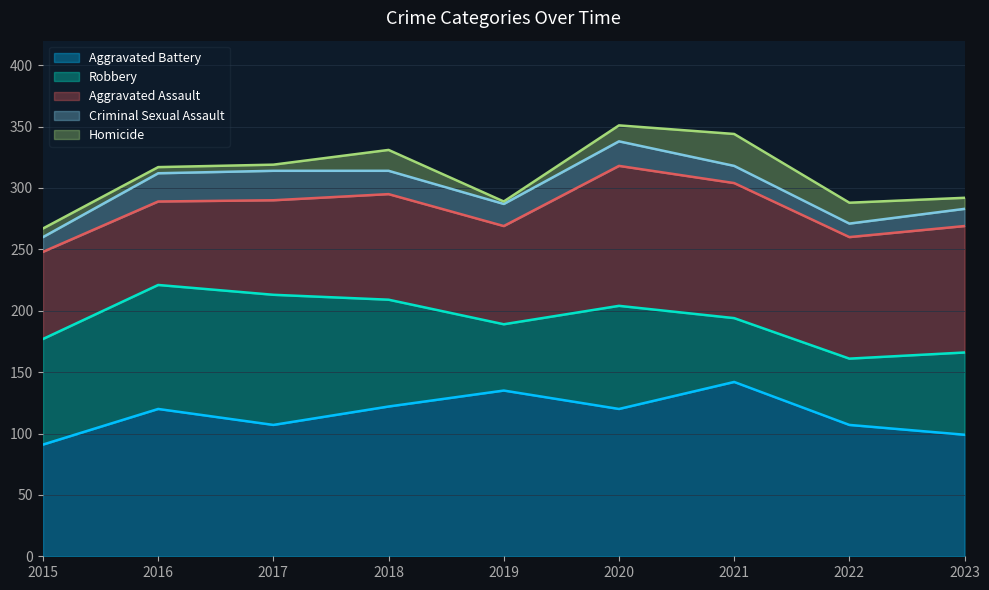

Is it true that Aggravated Assault equals 54 at 2018?

False